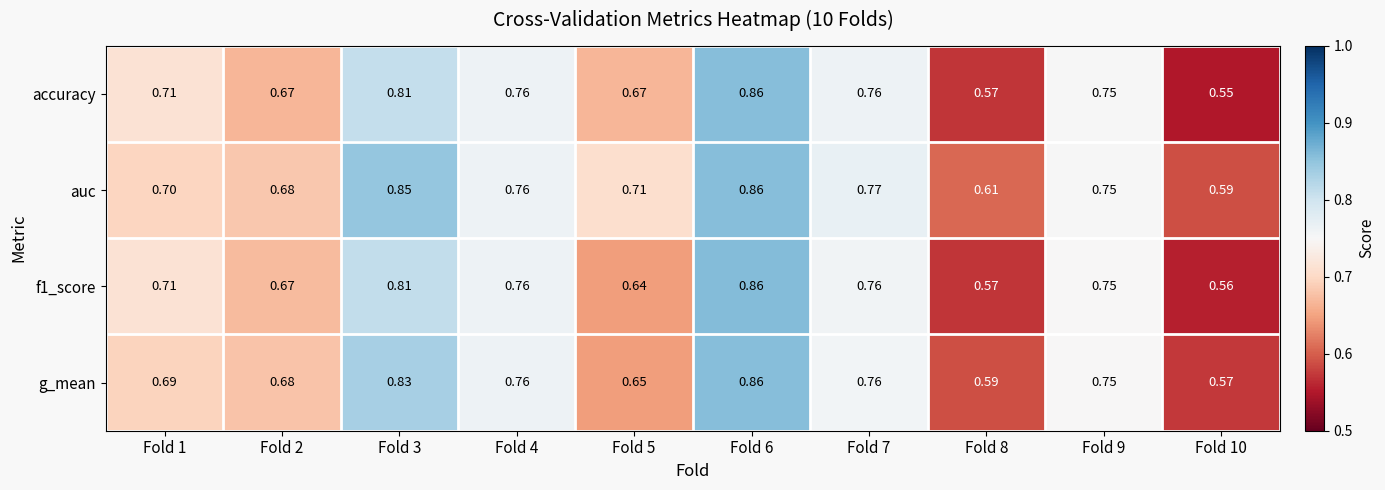

At how many categories does at least one series exceed 0?

10